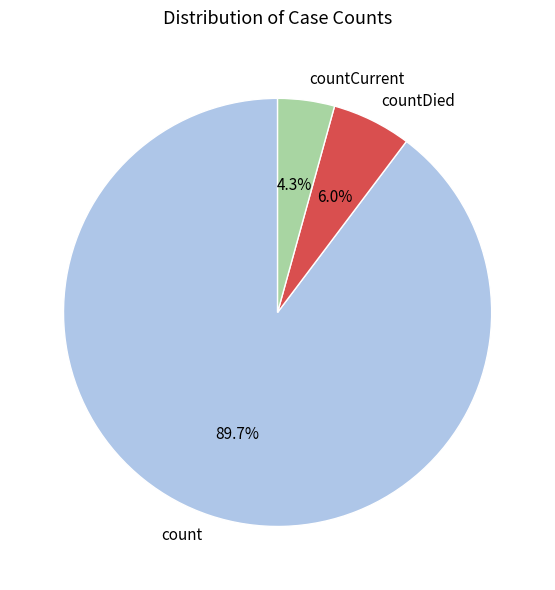

To the nearest percent, what percentage of the pie is countDied?

6%